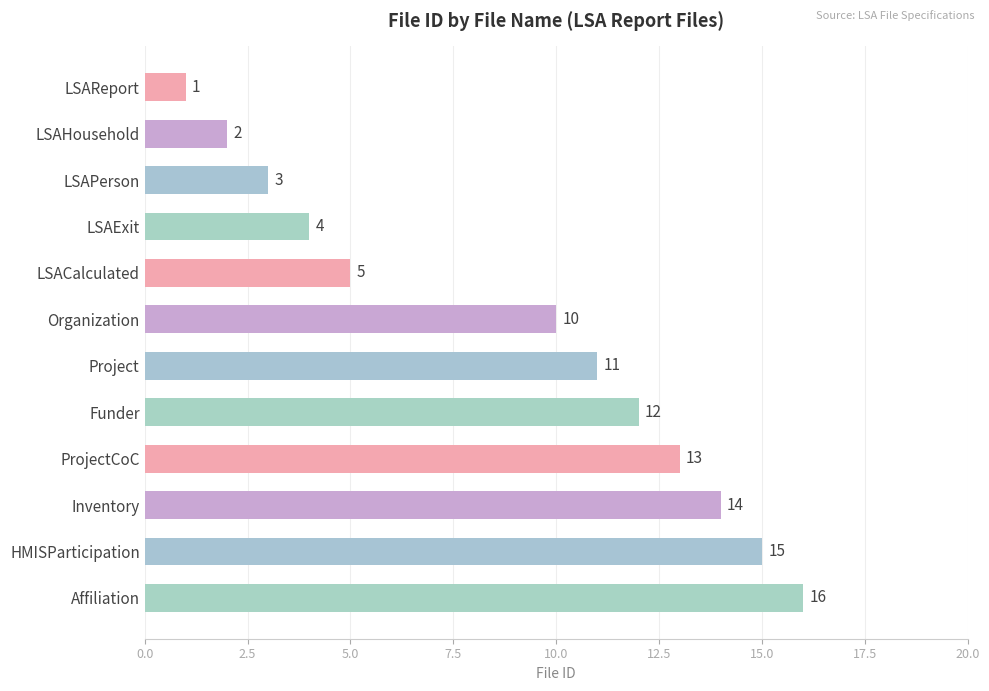

What is the maximum value shown in the chart?

16